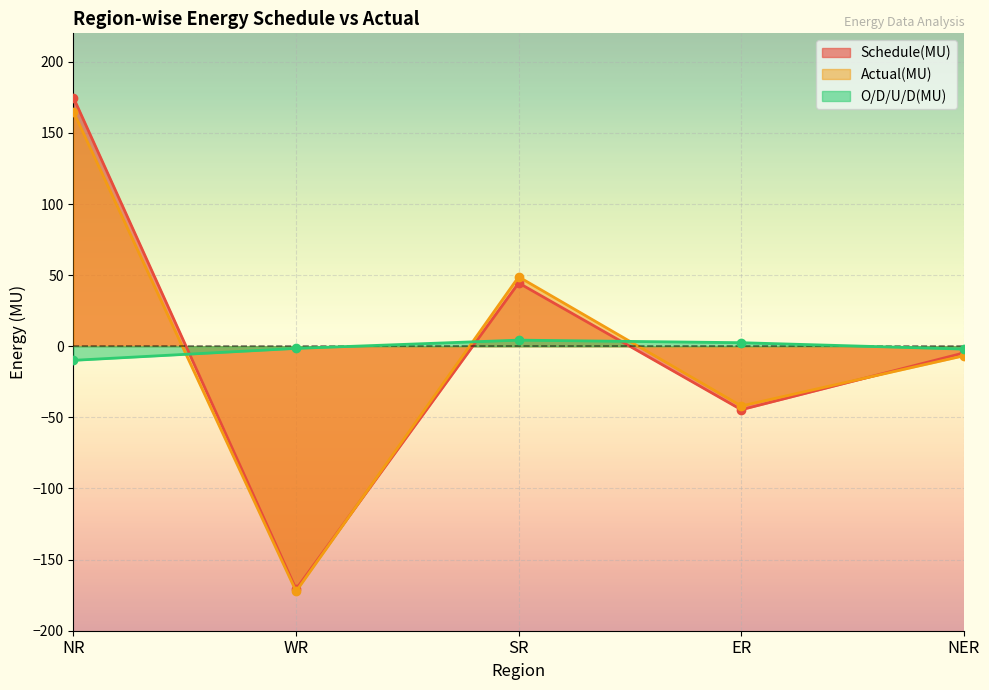

Which series changed the most between NR and WR?

Schedule(MU)